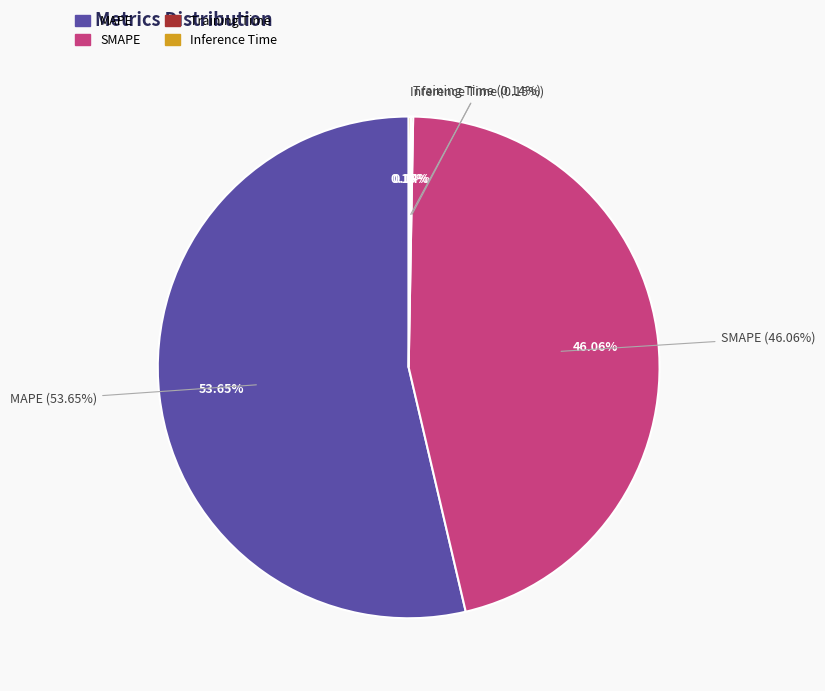

Which has a higher value, MAPE or Inference Time?

MAPE